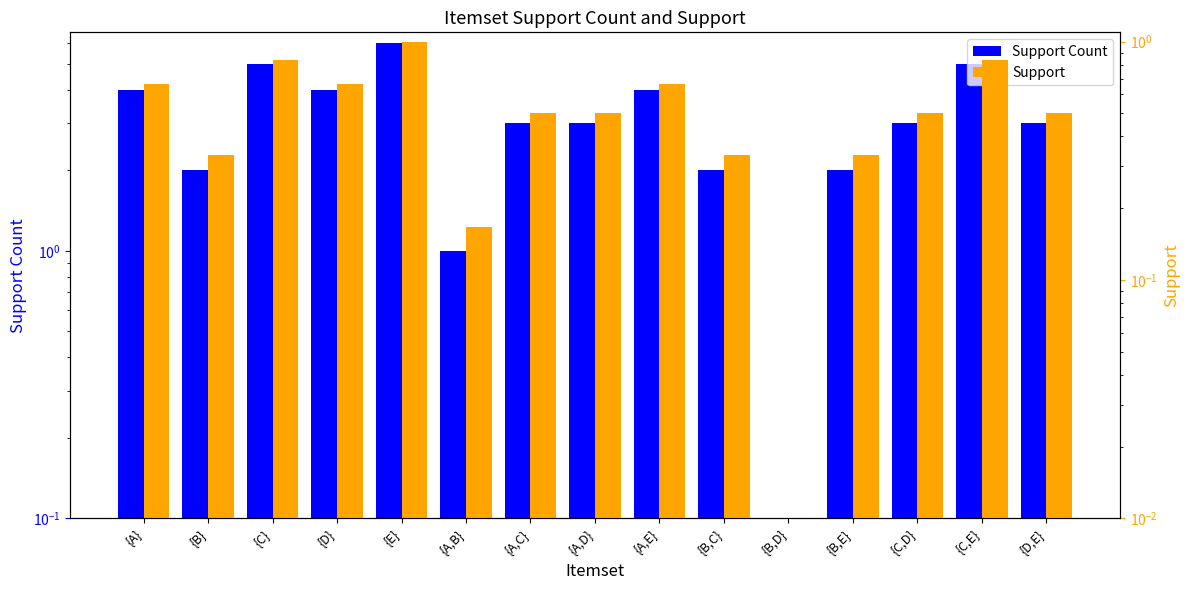

Between {C,D} and {B}, which is larger?

{C,D}